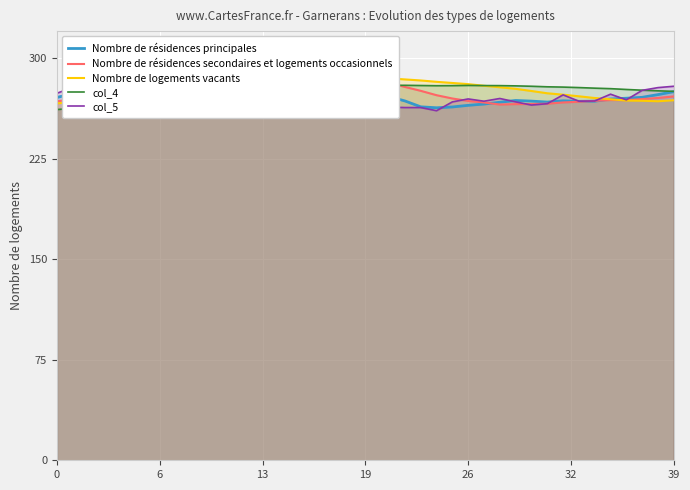

Rank the series at 24 from highest to lowest value.

Nombre de logements vacants, col_4, Nombre de résidences secondaires et logements occasionnels, Nombre de résidences principales, col_5